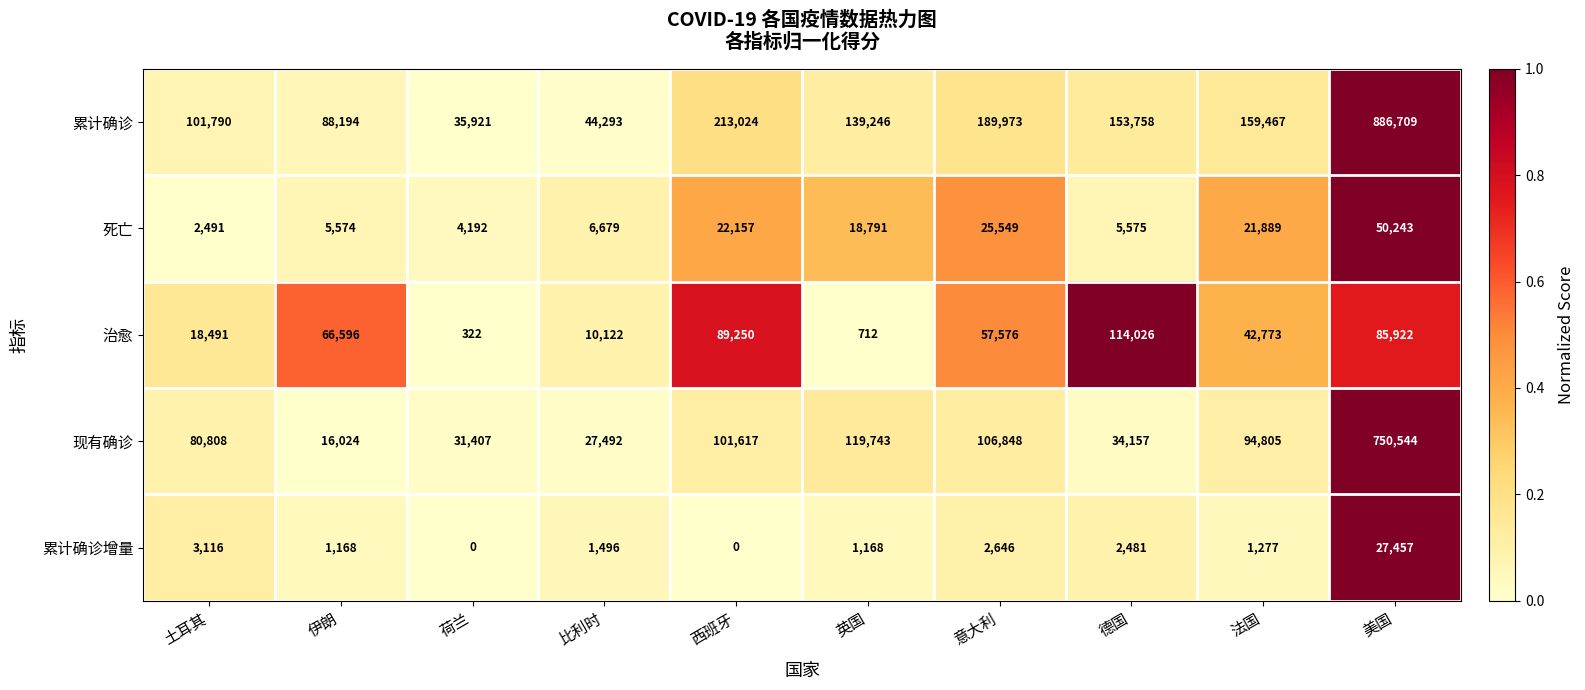

What is the sum of all 治愈 values?

485790